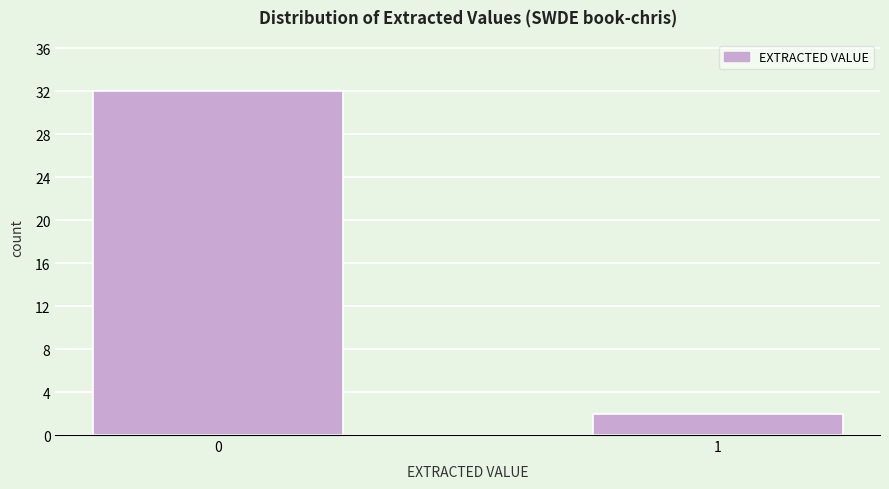

Reading left to right, transcribe all the data shown in this chart.

32	2